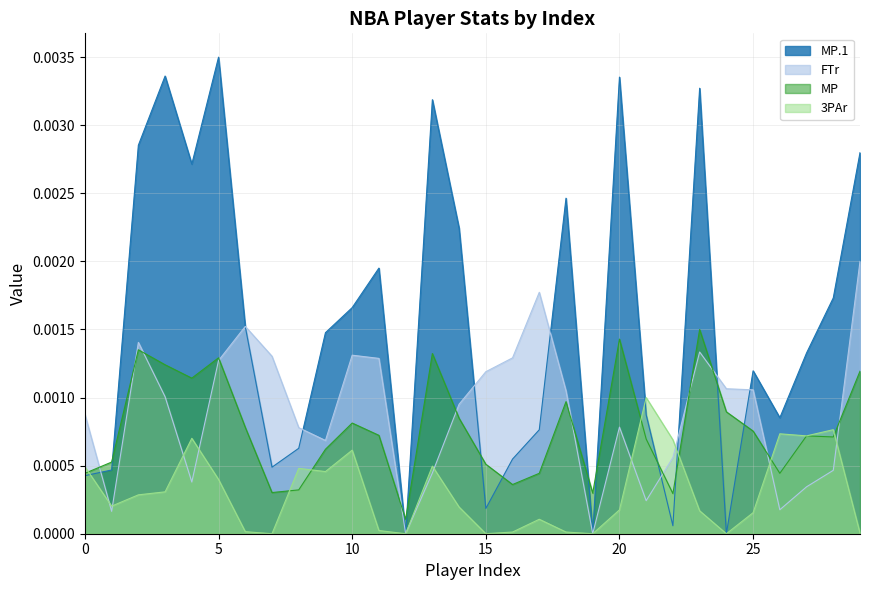

At how many categories does at least one series exceed 0?

30